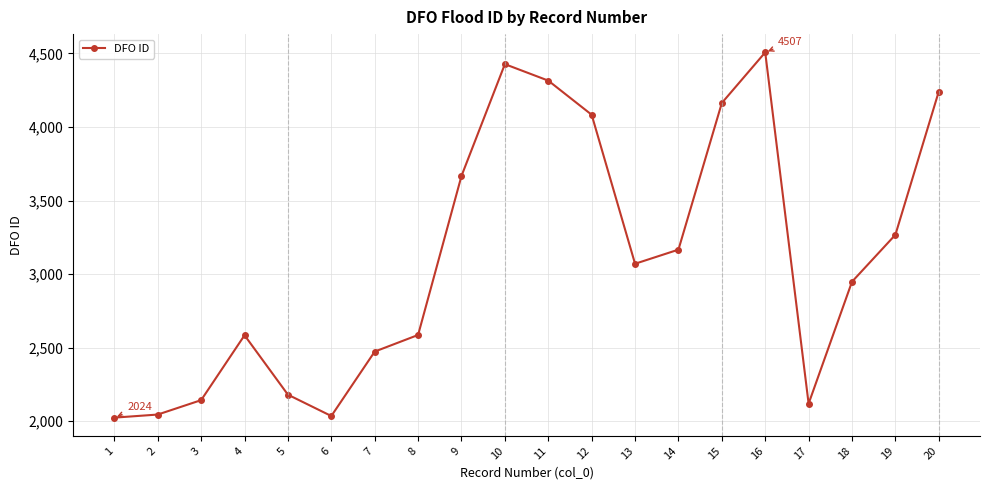

What is the difference between the maximum and minimum values?

2483